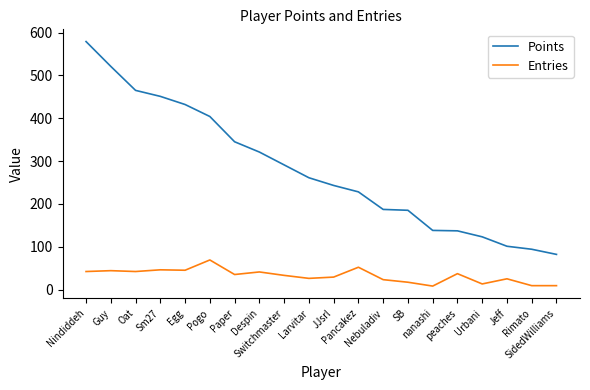

At which category is the sum across all series the highest?

Nindiddeh